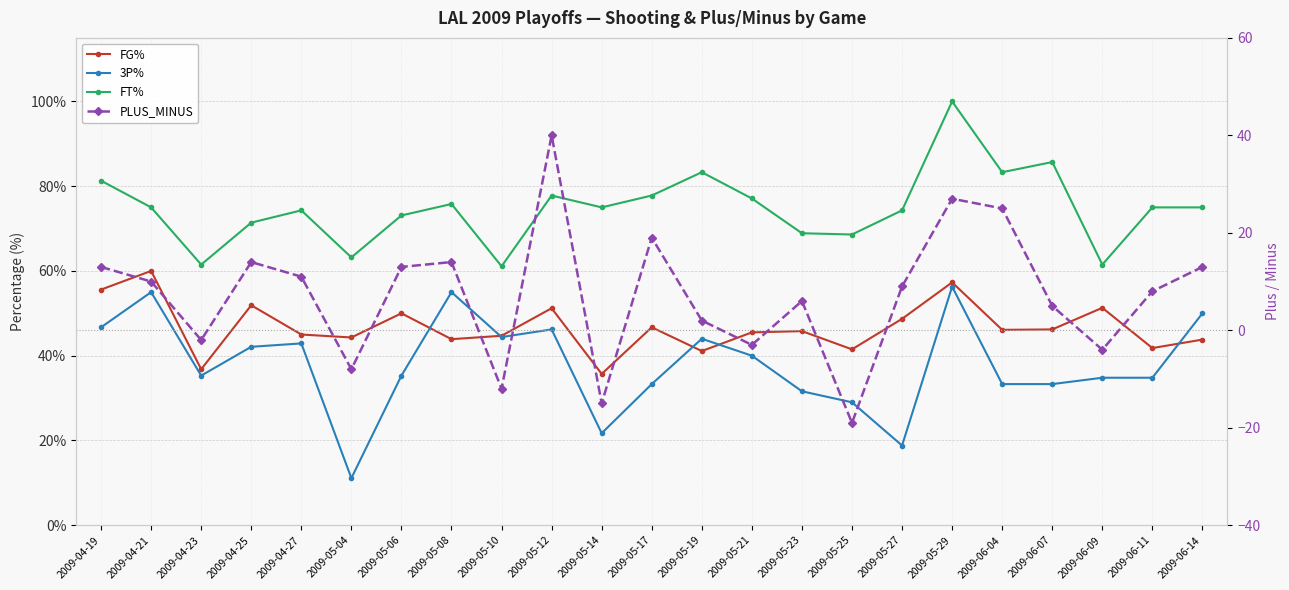

What is the difference between the second highest and second lowest values in the FT% series?

24.2